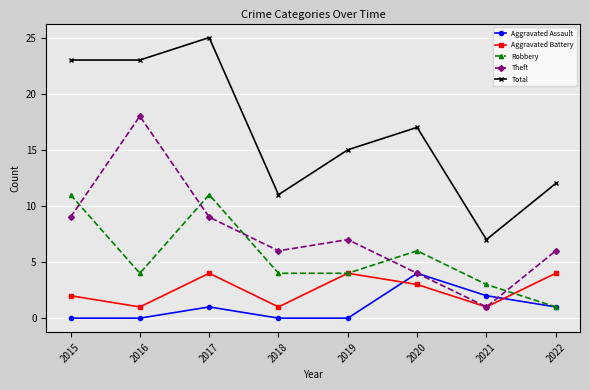

What is the difference between the highest and lowest values at 2016?

23